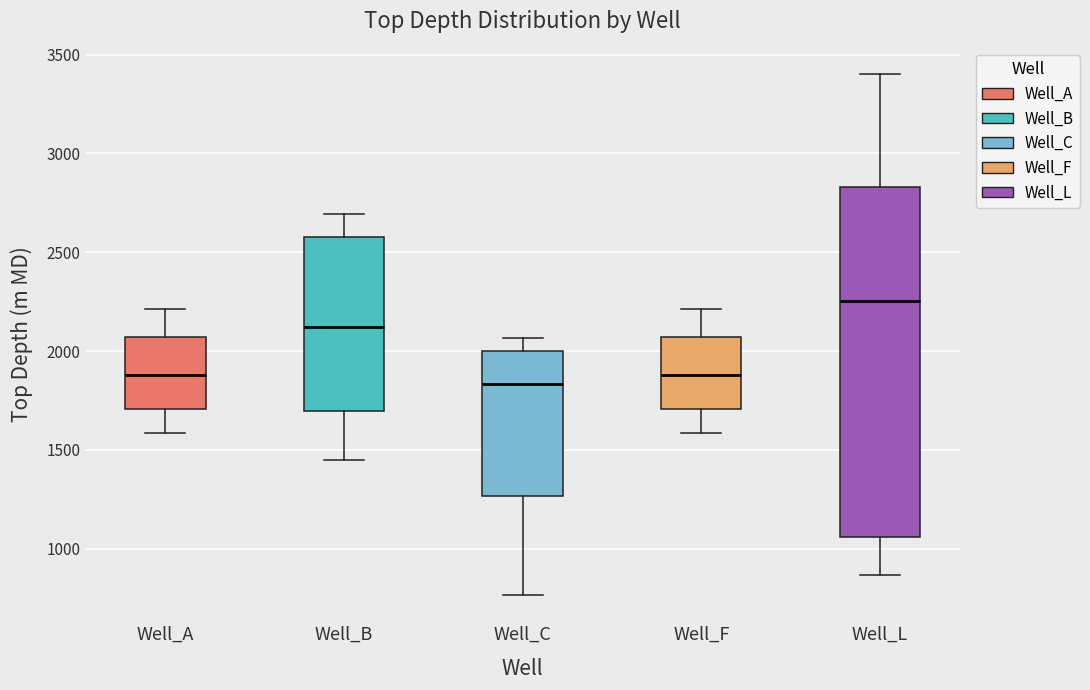

Reading left to right, transcribe this box plot: for each box, give where its median line is, the range the box spans, and where its two whiskers end, as read against the y-axis. The values are not printed on the chart, so give them approximately, as read against the axis.

Well_A: median 1900, box 1700 to 2050, whiskers 1600 to 2200
Well_B: median 2100, box 1700 to 2600, whiskers 1450 to 2700
Well_C: median 1850, box 1250 to 2000, whiskers 750 to 2050
Well_F: median 1900, box 1700 to 2050, whiskers 1600 to 2200
Well_L: median 2250, box 1050 to 2850, whiskers 850 to 3400